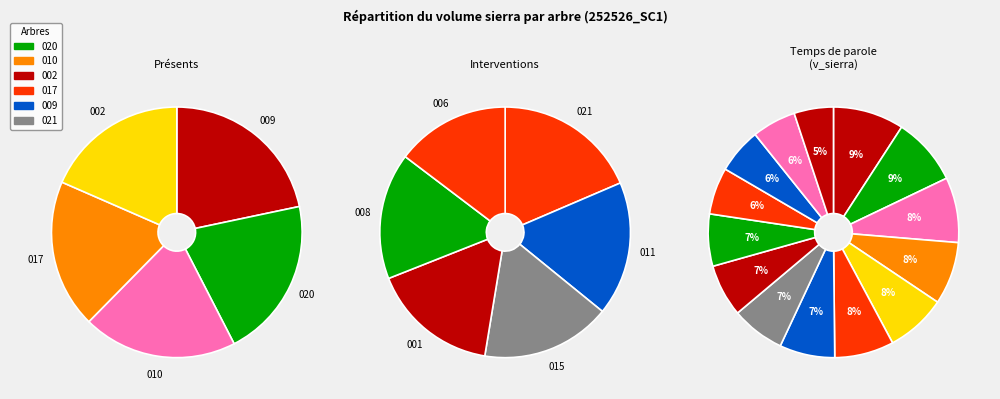

Which slice is the largest?

252526009